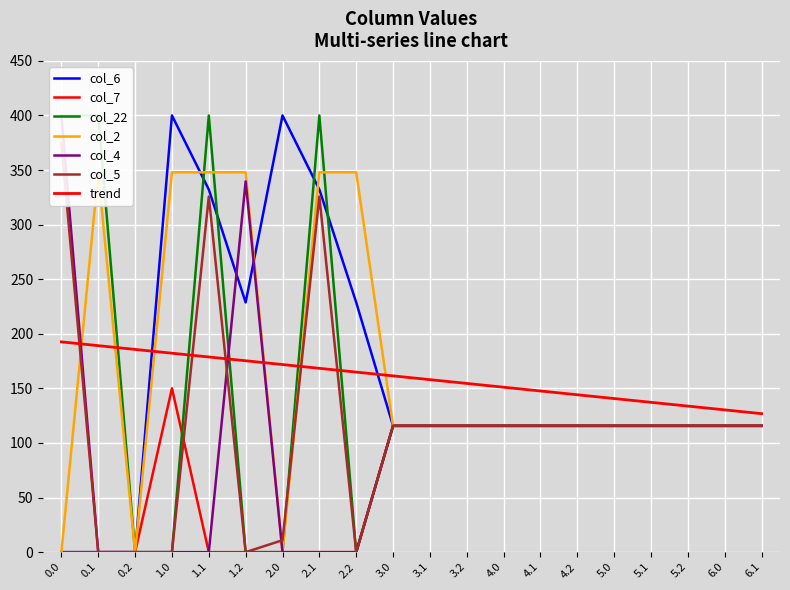

Rank the series by their maximum value, from highest to lowest.

col_6, col_22, col_4, col_5, col_2, col_7